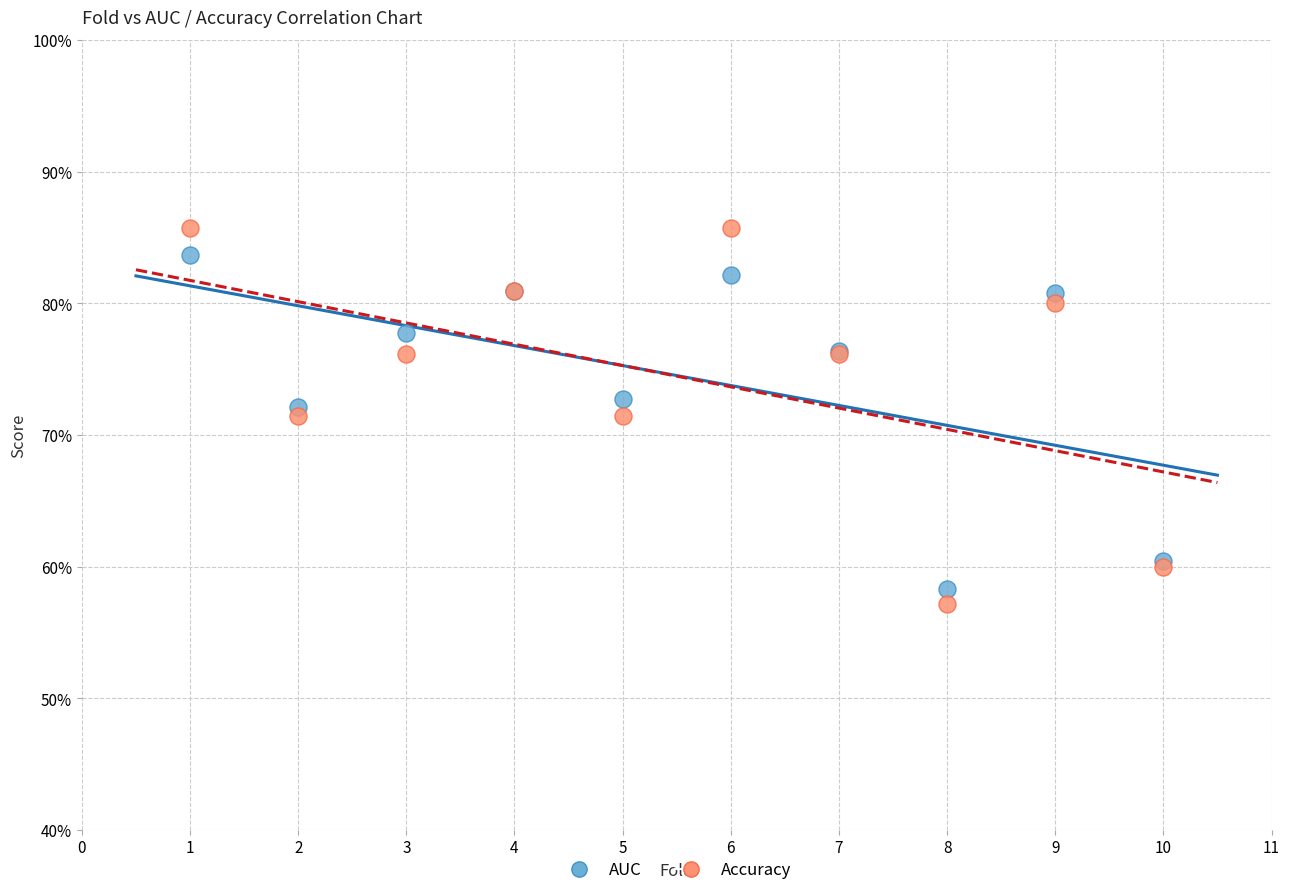

What are all the series names shown in the legend?

AUC, Accuracy